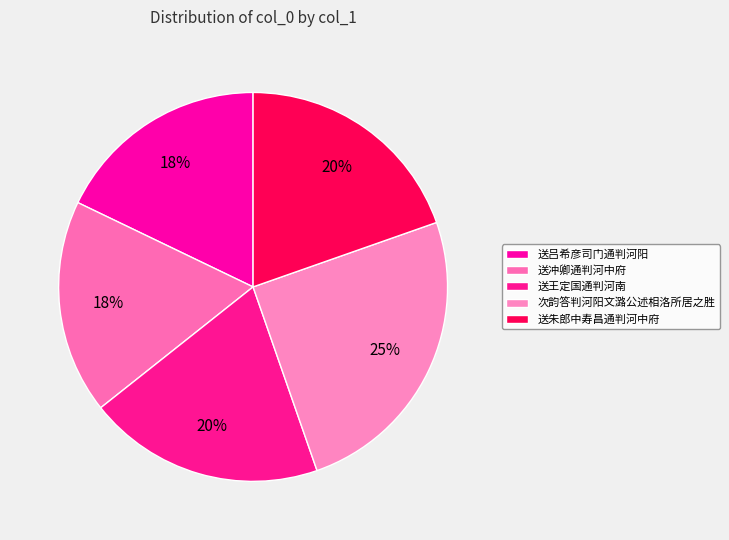

How many slices are in this pie chart?

5